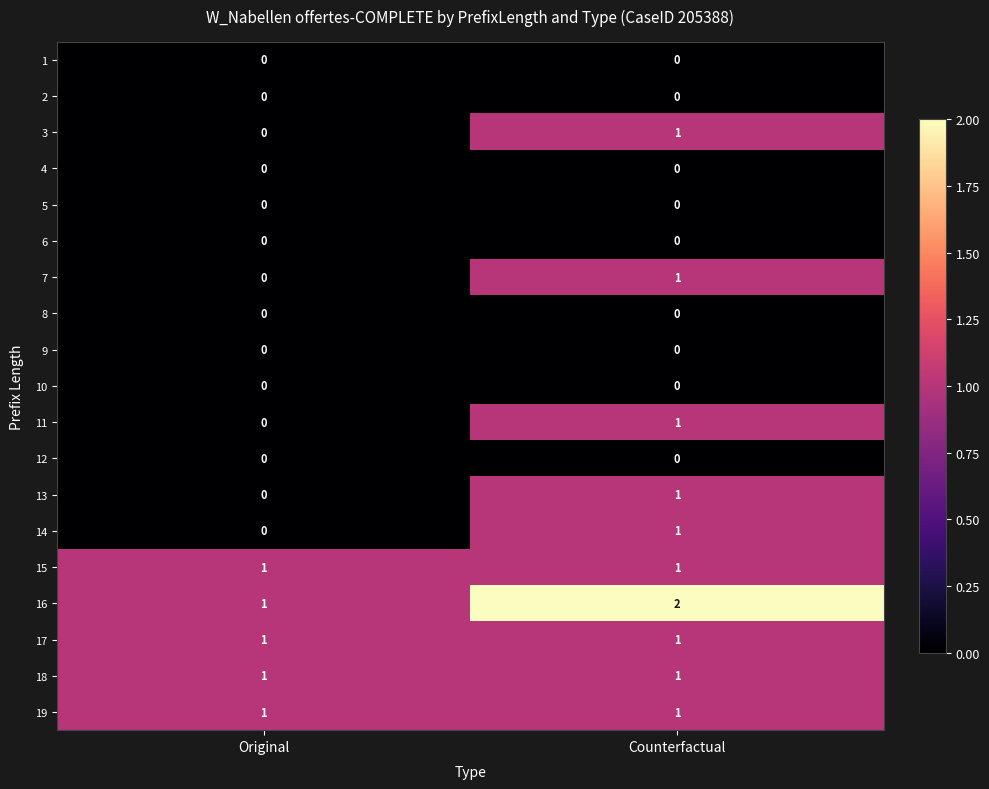

True or false: 13 has a value of 0 at Original.

True